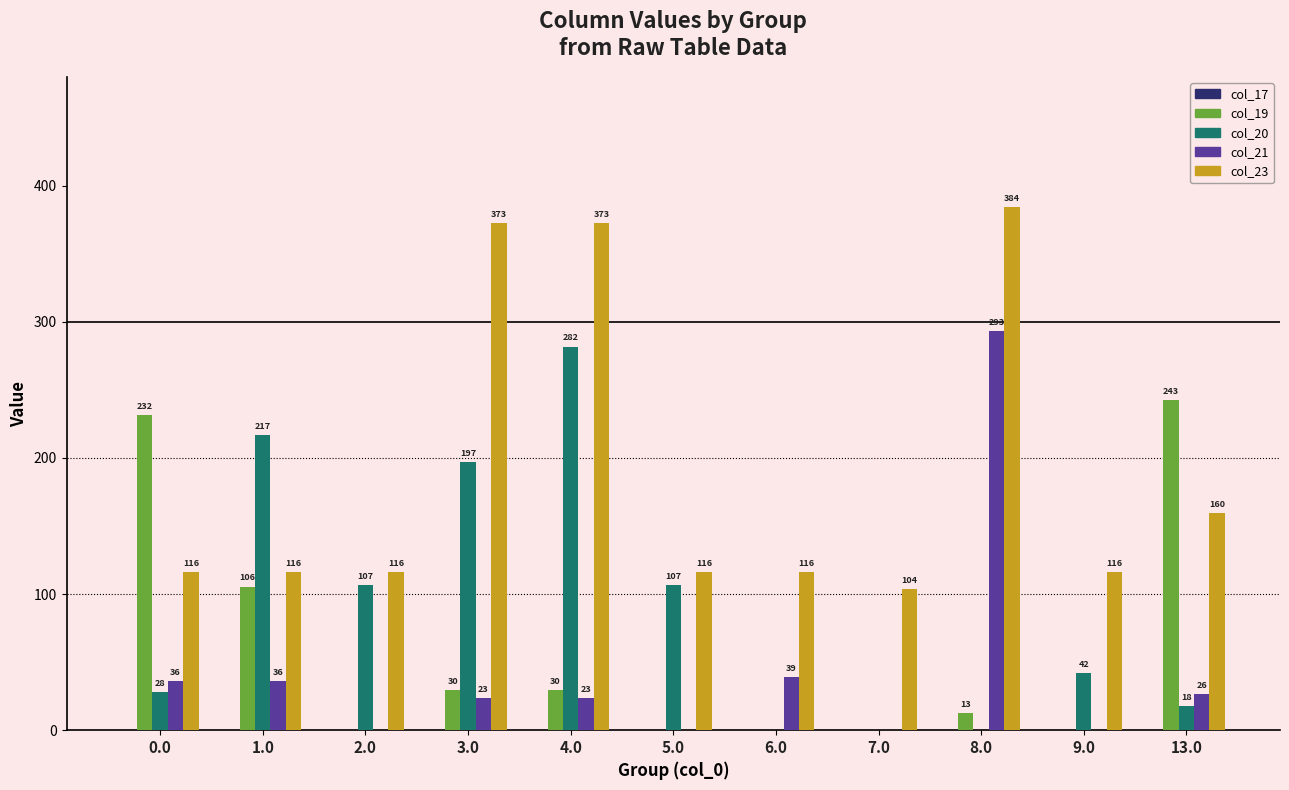

Where is col_20 nearest to the value 140?

2.0